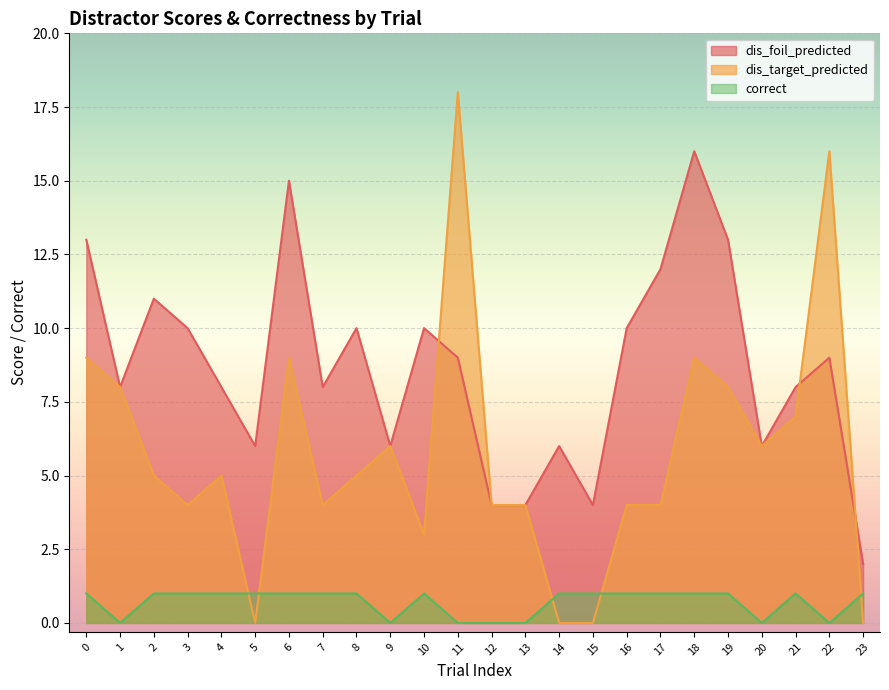

What value does the dis_target_predicted series have at 7?

4